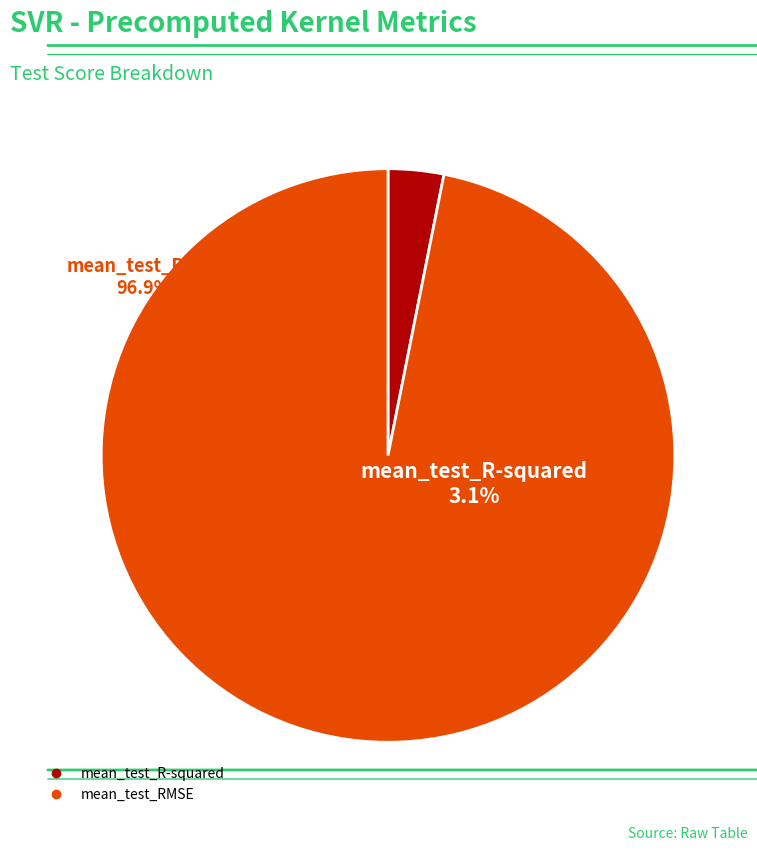

The mean_test_R-squared slice represents 3% of the pie. True or false?

True